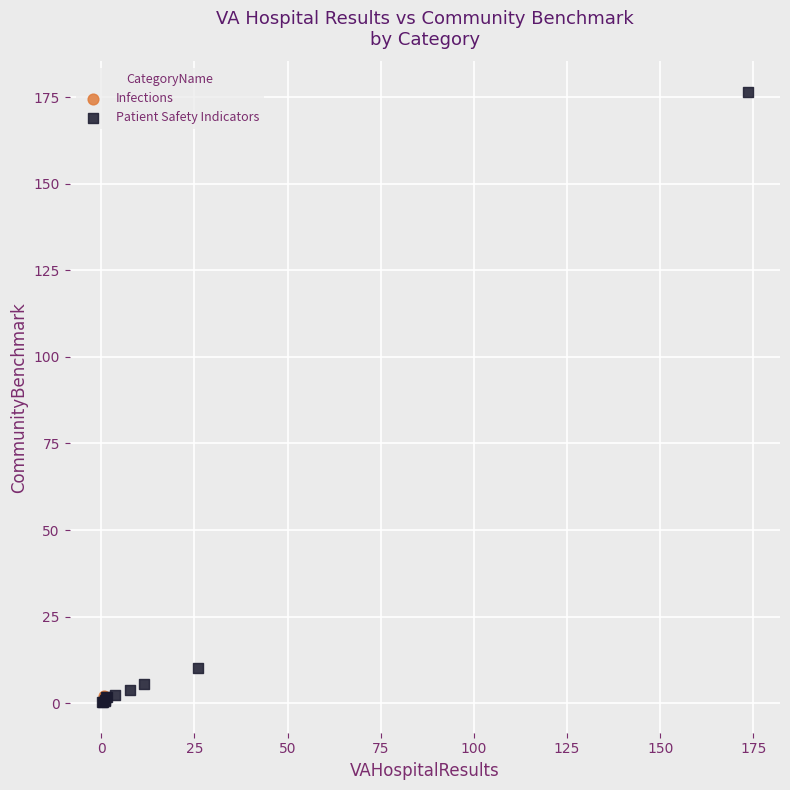

What are all the series names shown in the legend?

Infections, Patient Safety Indicators